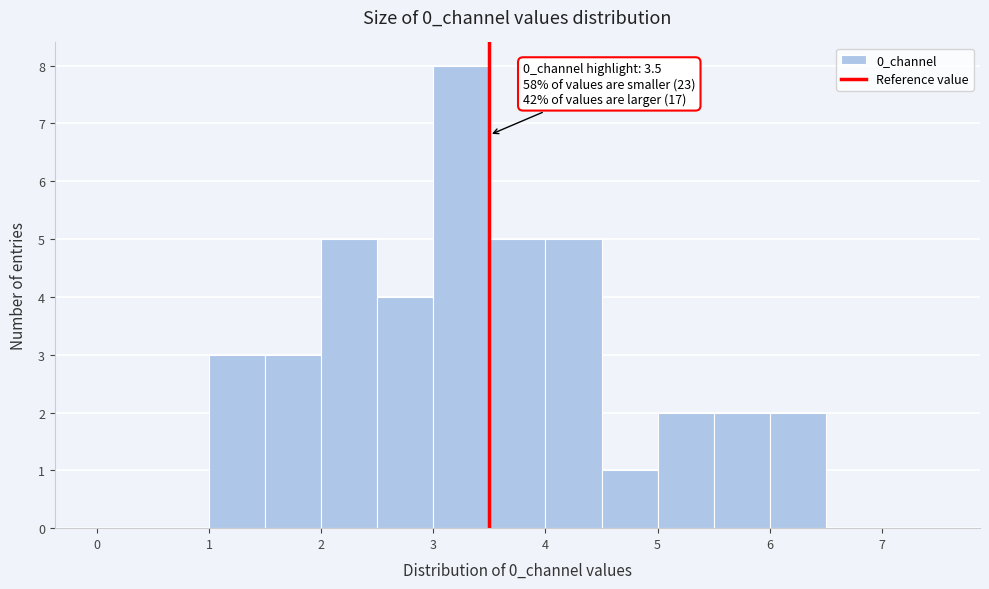

Over which range of the x-axis is the bar tallest?

3.0 to 3.5